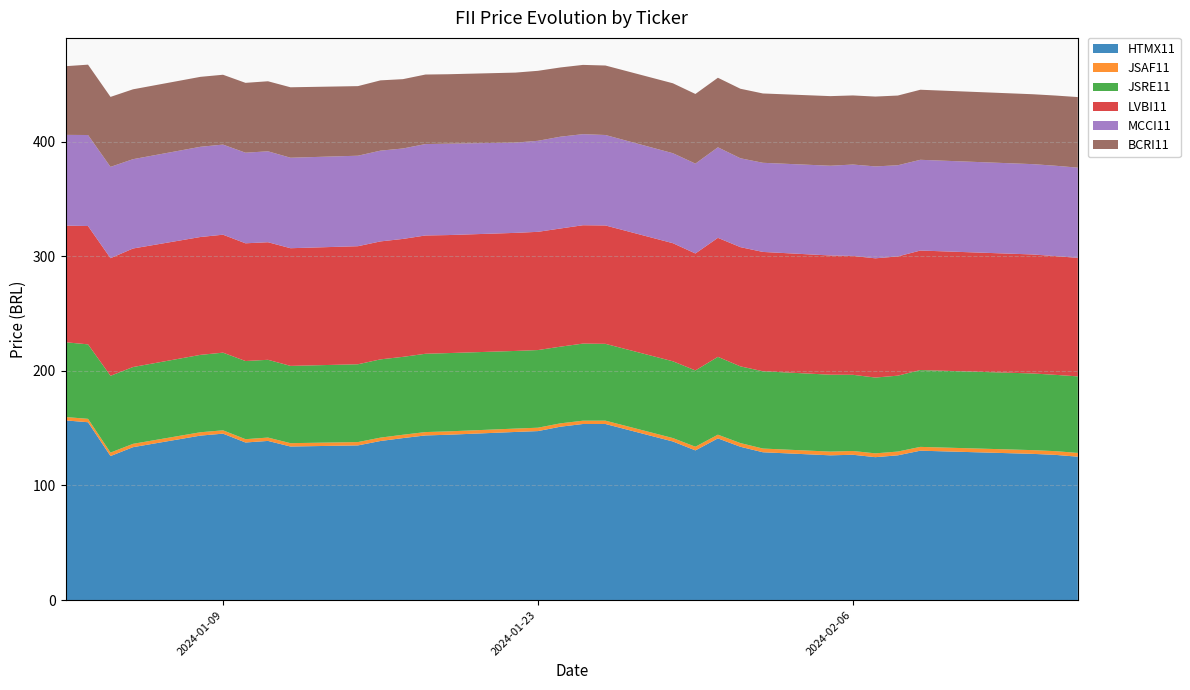

Reading left to right, list all the values displayed in this chart.

HTMX11: 2024-01-02=156.8	2024-01-03=155.1	2024-01-04=125.6	2024-01-05=133.4	2024-01-08=143.5	2024-01-09=145.2	2024-01-10=137.5	2024-01-11=138.8	2024-01-12=134.0	2024-01-15=134.9	2024-01-16=138.8	2024-01-17=141.3	2024-01-18=143.6	2024-01-19=144.2	2024-01-22=146.7	2024-01-23=147.4	2024-01-24=151.3	2024-01-25=153.6	2024-01-26=153.6	2024-01-29=138.4	2024-01-30=130.6	2024-01-31=141.1	2024-02-01=133.8	2024-02-02=129.0	2024-02-05=126.3	2024-02-06=126.8	2024-02-07=124.7	2024-02-08=126.3	2024-02-09=130.3	2024-02-14=127.6	2024-02-15=126.7	2024-02-16=125.1
JSAF11: 2024-01-02=2.9	2024-01-03=3.0	2024-01-04=3.0	2024-01-05=2.9	2024-01-08=2.9	2024-01-09=2.9	2024-01-10=2.9	2024-01-11=2.9	2024-01-12=2.9	2024-01-15=2.9	2024-01-16=2.9	2024-01-17=2.9	2024-01-18=2.9	2024-01-19=2.9	2024-01-22=2.9	2024-01-23=3.0	2024-01-24=2.9	2024-01-25=2.9	2024-01-26=2.9	2024-01-29=3.0	2024-01-30=3.2	2024-01-31=3.2	2024-02-01=3.2	2024-02-02=3.2	2024-02-05=3.3	2024-02-06=3.3	2024-02-07=3.3	2024-02-08=3.3	2024-02-09=3.3	2024-02-14=3.3	2024-02-15=3.3	2024-02-16=3.3
JSRE11: 2024-01-02=65.2	2024-01-03=65.0	2024-01-04=67.0	2024-01-05=67.0	2024-01-08=67.5	2024-01-09=67.7	2024-01-10=68.2	2024-01-11=67.8	2024-01-12=67.4	2024-01-15=67.9	2024-01-16=68.3	2024-01-17=68.0	2024-01-18=68.3	2024-01-19=68.3	2024-01-22=67.7	2024-01-23=67.7	2024-01-24=66.9	2024-01-25=67.3	2024-01-26=67.0	2024-01-29=67.0	2024-01-30=66.6	2024-01-31=67.9	2024-02-01=66.9	2024-02-02=67.4	2024-02-05=67.1	2024-02-06=66.5	2024-02-07=66.1	2024-02-08=66.2	2024-02-09=67.0	2024-02-14=66.9	2024-02-15=66.6	2024-02-16=66.8
LVBI11: 2024-01-02=101.8	2024-01-03=103.2	2024-01-04=102.6	2024-01-05=103.4	2024-01-08=102.8	2024-01-09=102.9	2024-01-10=102.7	2024-01-11=102.6	2024-01-12=102.7	2024-01-15=103.0	2024-01-16=102.9	2024-01-17=102.9	2024-01-18=103.2	2024-01-19=103.0	2024-01-22=103.0	2024-01-23=103.1	2024-01-24=103.1	2024-01-25=103.3	2024-01-26=103.3	2024-01-29=103.0	2024-01-30=102.0	2024-01-31=103.8	2024-02-01=104.0	2024-02-02=104.1	2024-02-05=104.0	2024-02-06=103.7	2024-02-07=104.0	2024-02-08=104.0	2024-02-09=104.3	2024-02-14=103.8	2024-02-15=103.6	2024-02-16=103.4
MCCI11: 2024-01-02=79.2	2024-01-03=79.4	2024-01-04=79.7	2024-01-05=77.9	2024-01-08=78.7	2024-01-09=78.6	2024-01-10=79.0	2024-01-11=79.3	2024-01-12=78.9	2024-01-15=78.9	2024-01-16=79.2	2024-01-17=78.9	2024-01-18=79.7	2024-01-19=79.7	2024-01-22=78.8	2024-01-23=79.4	2024-01-24=80.1	2024-01-25=79.4	2024-01-26=78.9	2024-01-29=78.5	2024-01-30=78.4	2024-01-31=79.0	2024-02-01=77.5	2024-02-02=77.8	2024-02-05=78.3	2024-02-06=79.8	2024-02-07=80.2	2024-02-08=79.6	2024-02-09=79.1	2024-02-14=78.8	2024-02-15=78.9	2024-02-16=78.7
BCRI11: 2024-01-02=59.9	2024-01-03=61.4	2024-01-04=61.1	2024-01-05=61.0	2024-01-08=61.0	2024-01-09=60.9	2024-01-10=60.9	2024-01-11=61.1	2024-01-12=61.5	2024-01-15=60.7	2024-01-16=61.3	2024-01-17=60.5	2024-01-18=60.7	2024-01-19=60.6	2024-01-22=61.1	2024-01-23=61.1	2024-01-24=60.4	2024-01-25=60.4	2024-01-26=60.6	2024-01-29=61.0	2024-01-30=60.8	2024-01-31=60.7	2024-02-01=60.6	2024-02-02=60.5	2024-02-05=60.7	2024-02-06=60.3	2024-02-07=60.9	2024-02-08=60.8	2024-02-09=61.1	2024-02-14=61.0	2024-02-15=61.2	2024-02-16=61.6